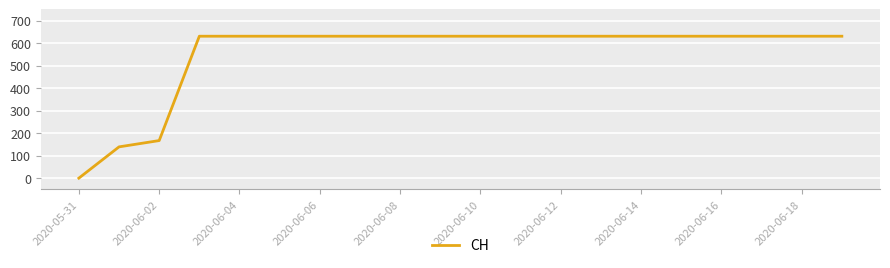

What is the maximum value shown in the chart?

631